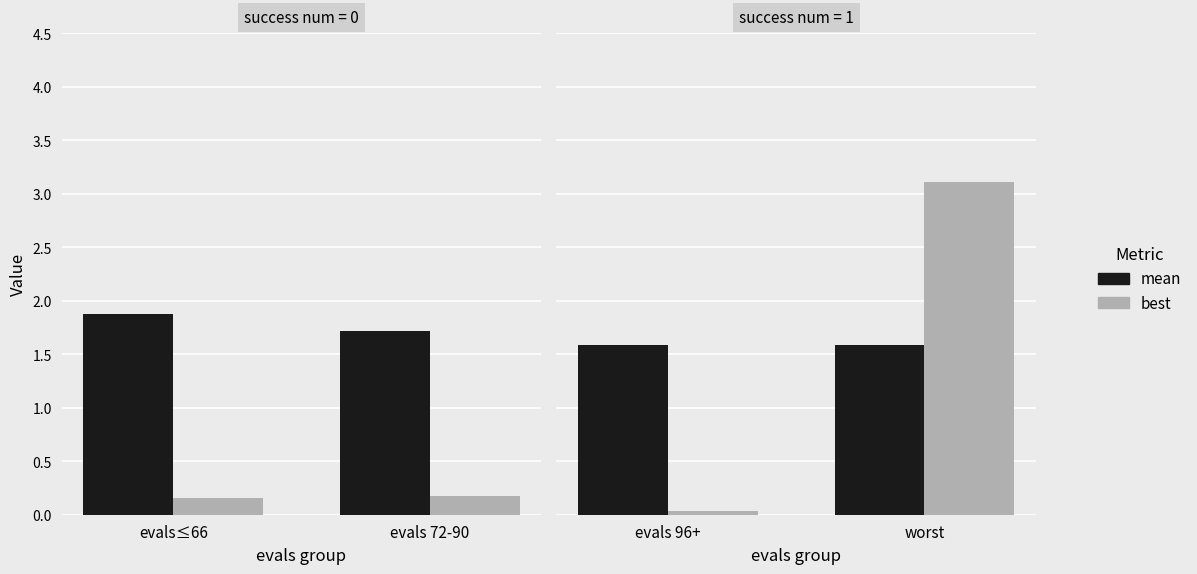

At evals 96+, list the series in order from smallest to largest.

best, mean